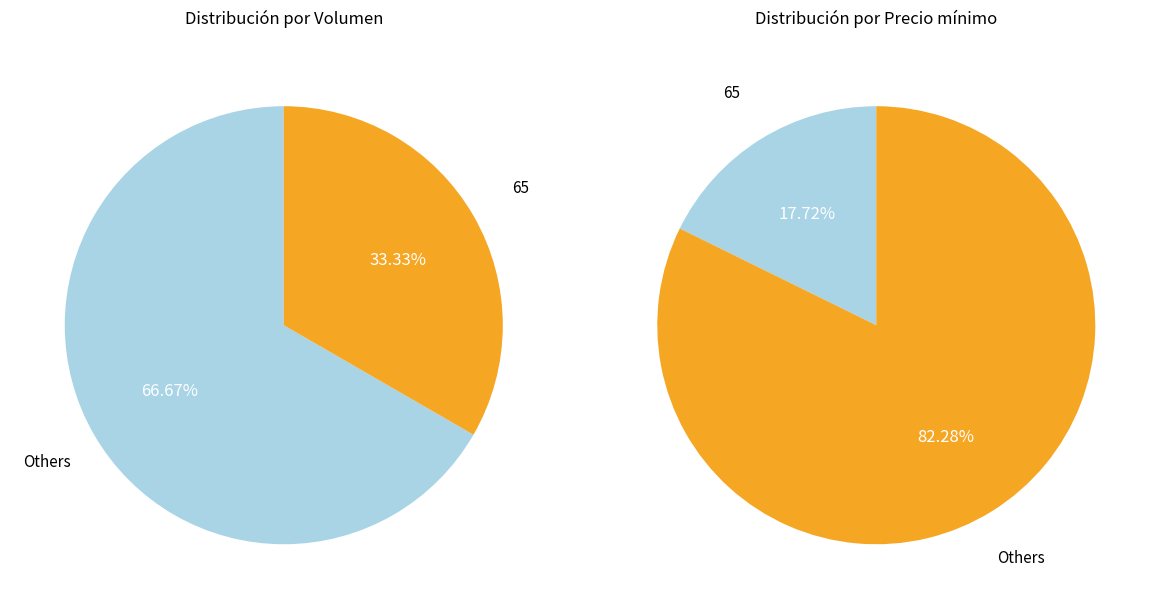

Is it true that 65 is 18% of the pie?

True